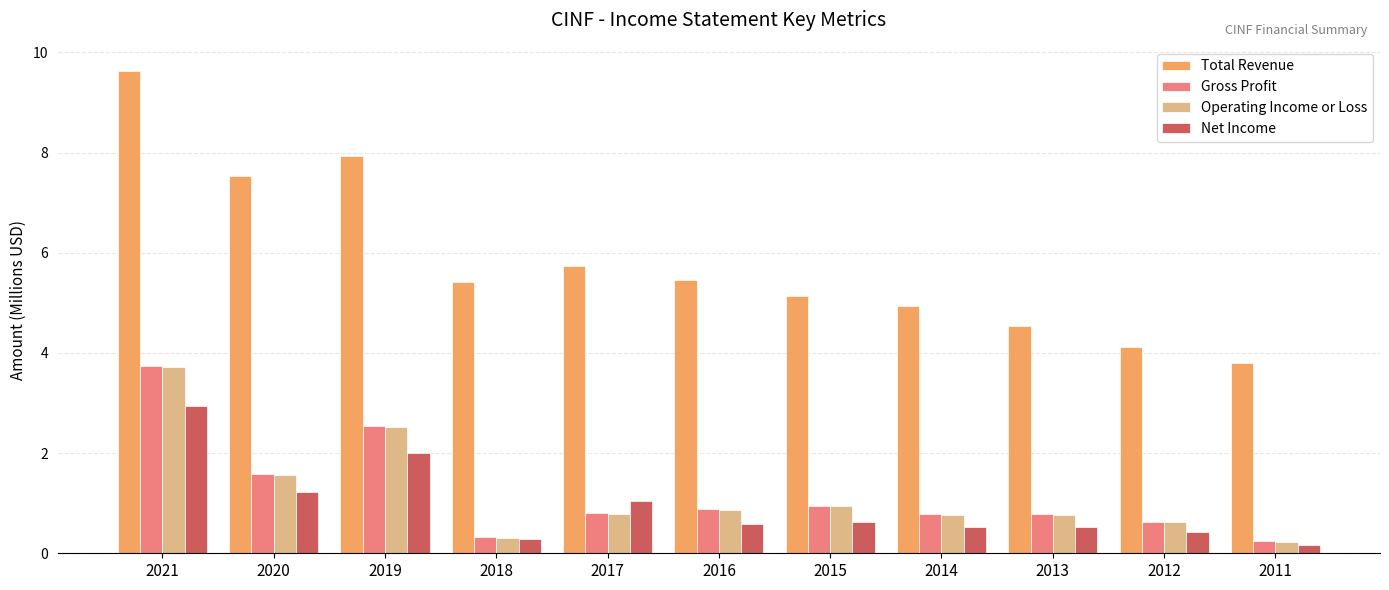

What is the maximum value shown in the chart?

9.6